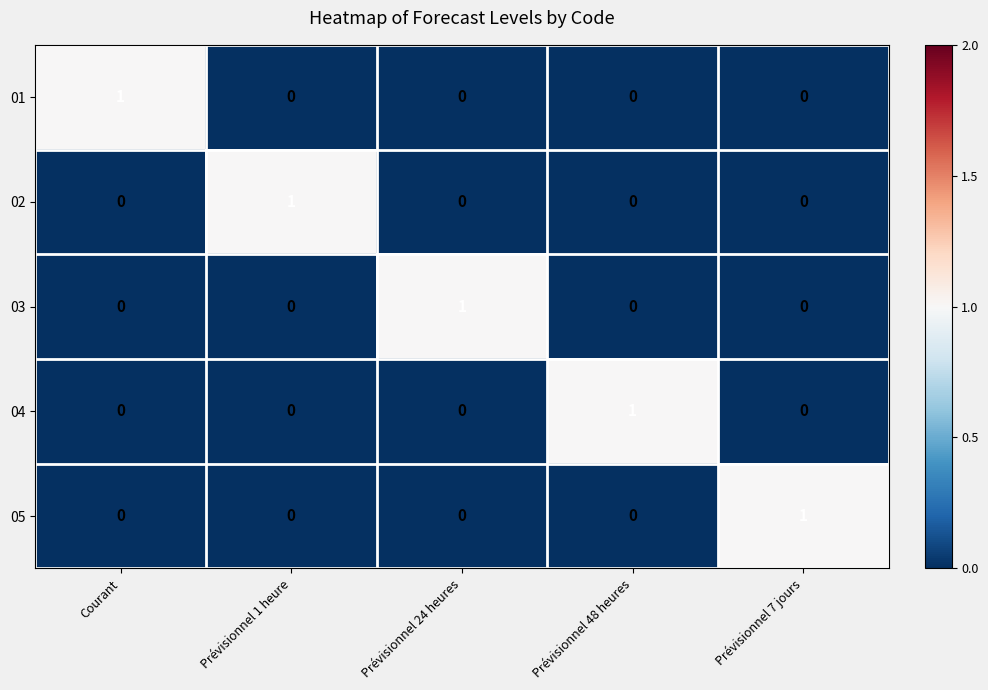

Reading left to right, list all the values displayed in this chart.

01: Courant=1	Prévisionnel 1 heure=0	Prévisionnel 24 heures=0	Prévisionnel 48 heures=0	Prévisionnel 7 jours=0
02: Courant=0	Prévisionnel 1 heure=1	Prévisionnel 24 heures=0	Prévisionnel 48 heures=0	Prévisionnel 7 jours=0
03: Courant=0	Prévisionnel 1 heure=0	Prévisionnel 24 heures=1	Prévisionnel 48 heures=0	Prévisionnel 7 jours=0
04: Courant=0	Prévisionnel 1 heure=0	Prévisionnel 24 heures=0	Prévisionnel 48 heures=1	Prévisionnel 7 jours=0
05: Courant=0	Prévisionnel 1 heure=0	Prévisionnel 24 heures=0	Prévisionnel 48 heures=0	Prévisionnel 7 jours=1